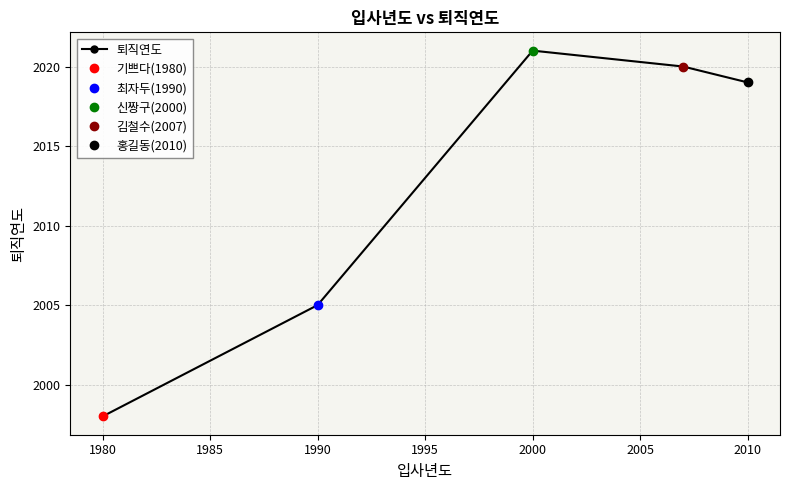

The 퇴직연도 series shows 2021 at 2000. True or false?

True